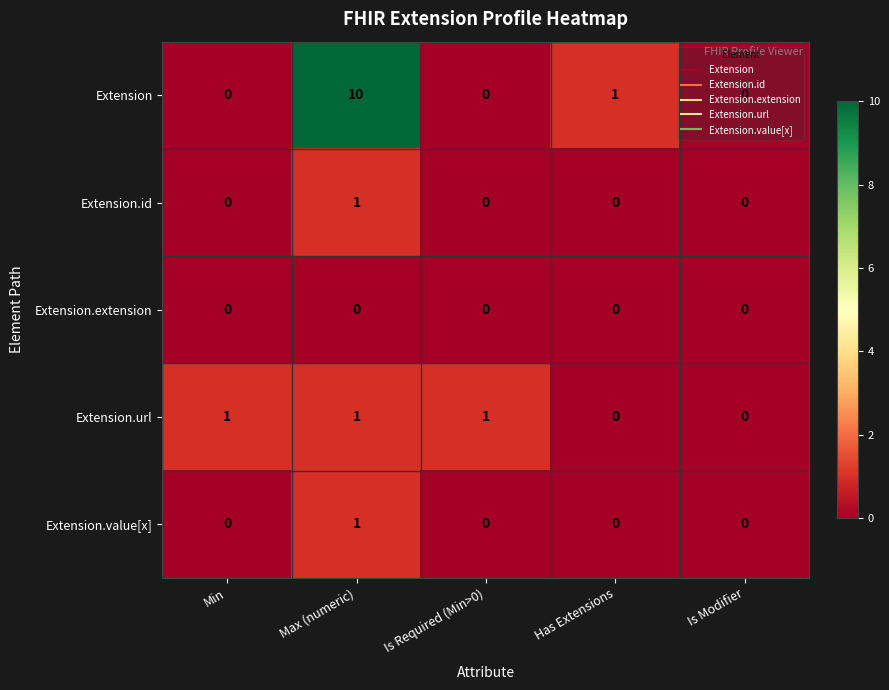

What is the difference between the maximum and minimum values in the Extension series?

10